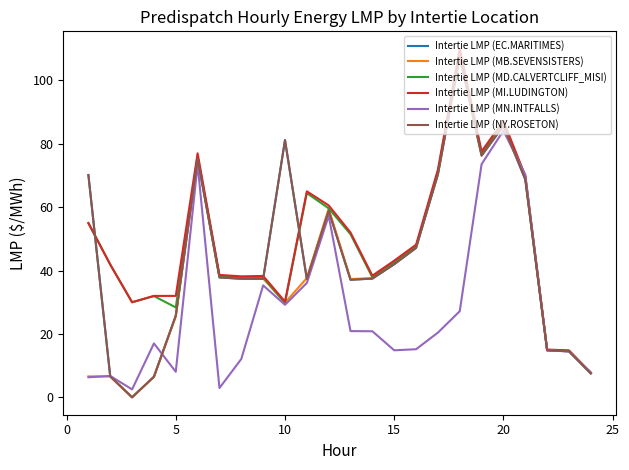

Does the chart display data point markers on the line(s)?

No